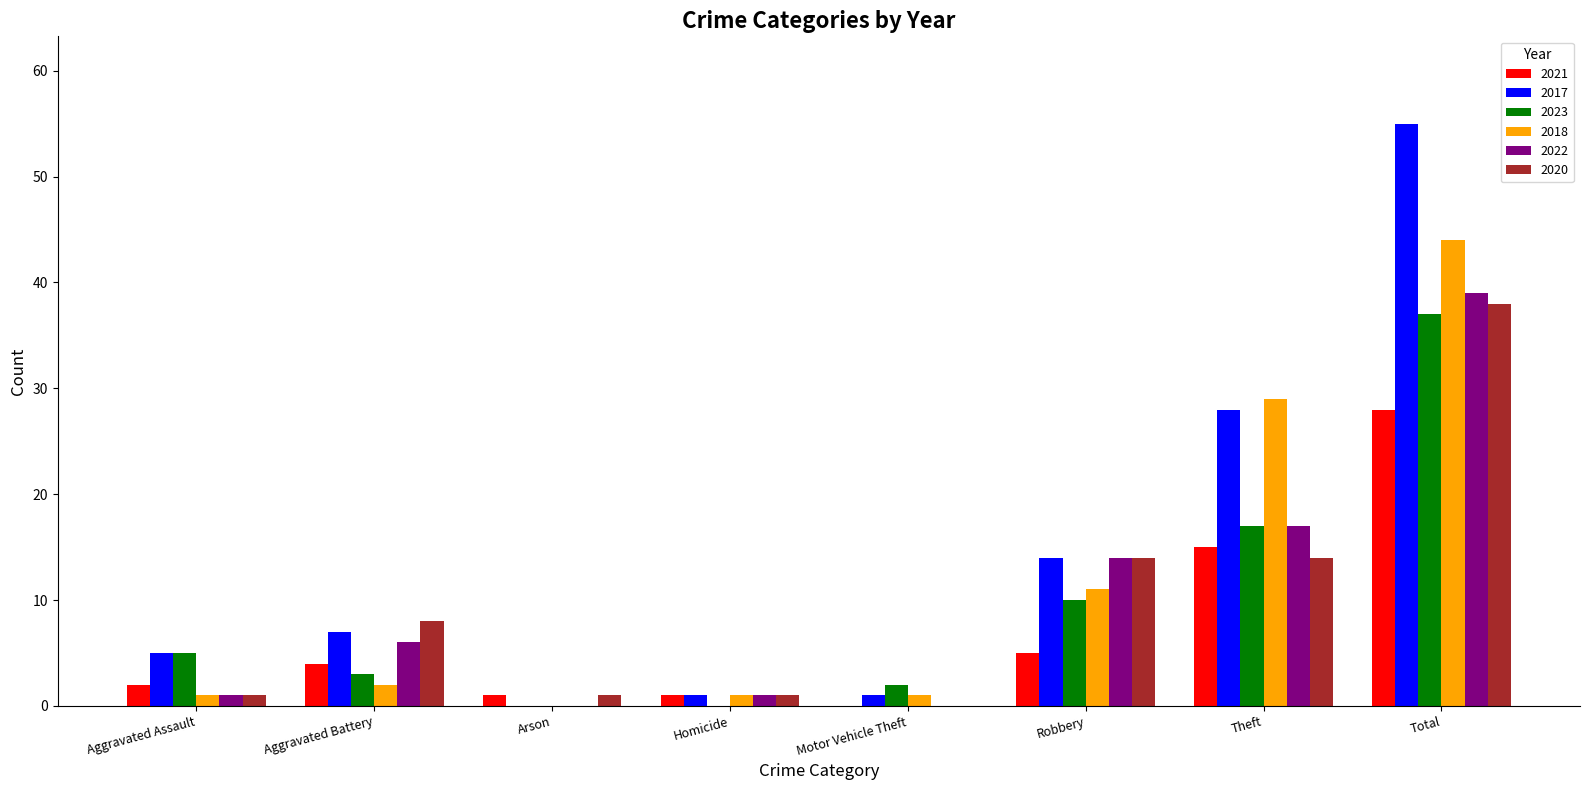

At which label does 2018 reach its peak?

Total